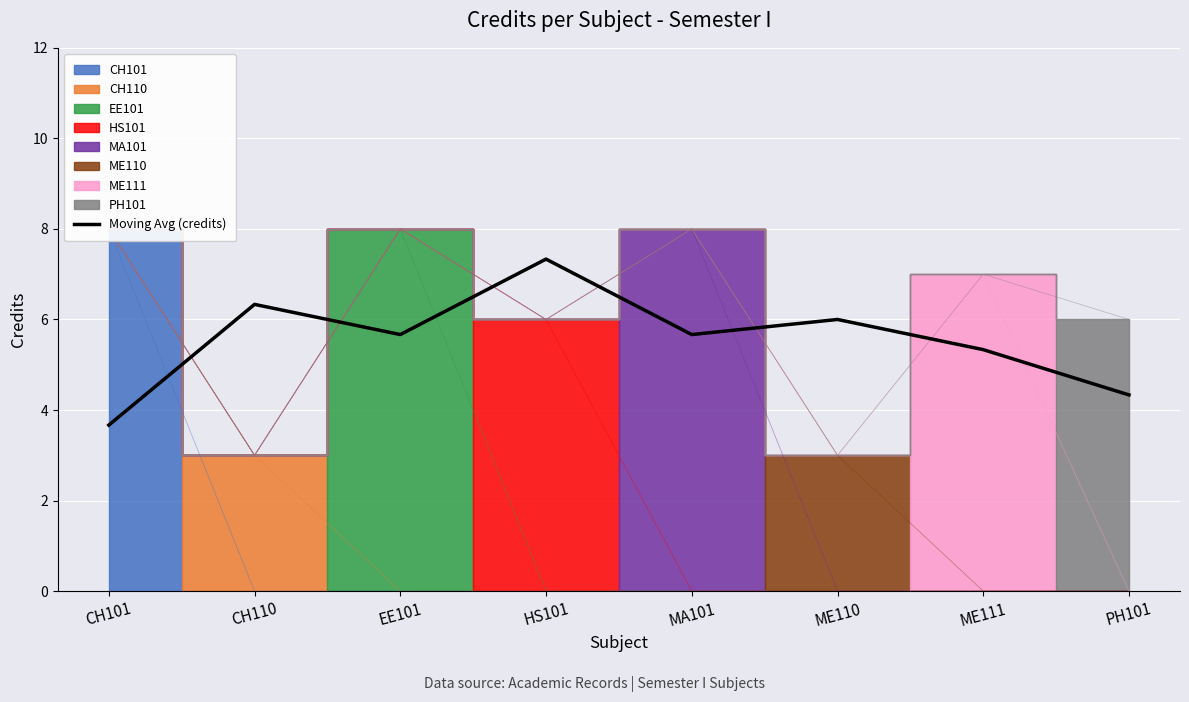

What is the difference between the maximum and minimum values?

3.7